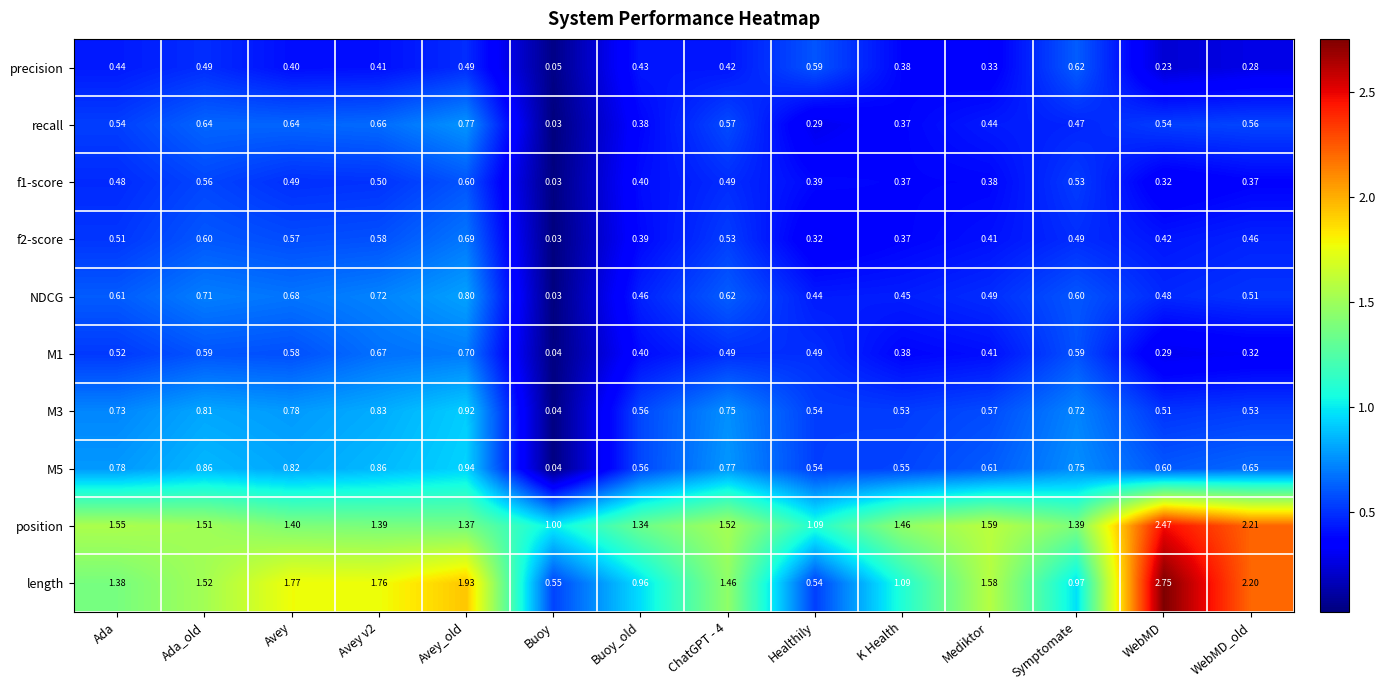

Is the value of NDCG at Symptomate greater than the value of M3 at Ada?

No